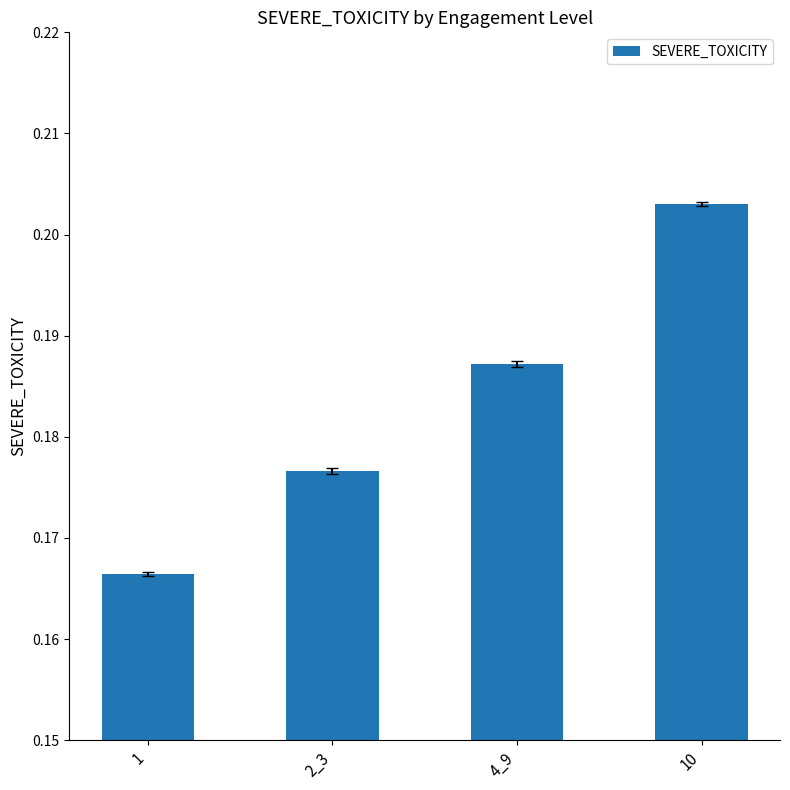

Rank the categories by value from lowest to highest.

1, 2_3, 4_9, 10